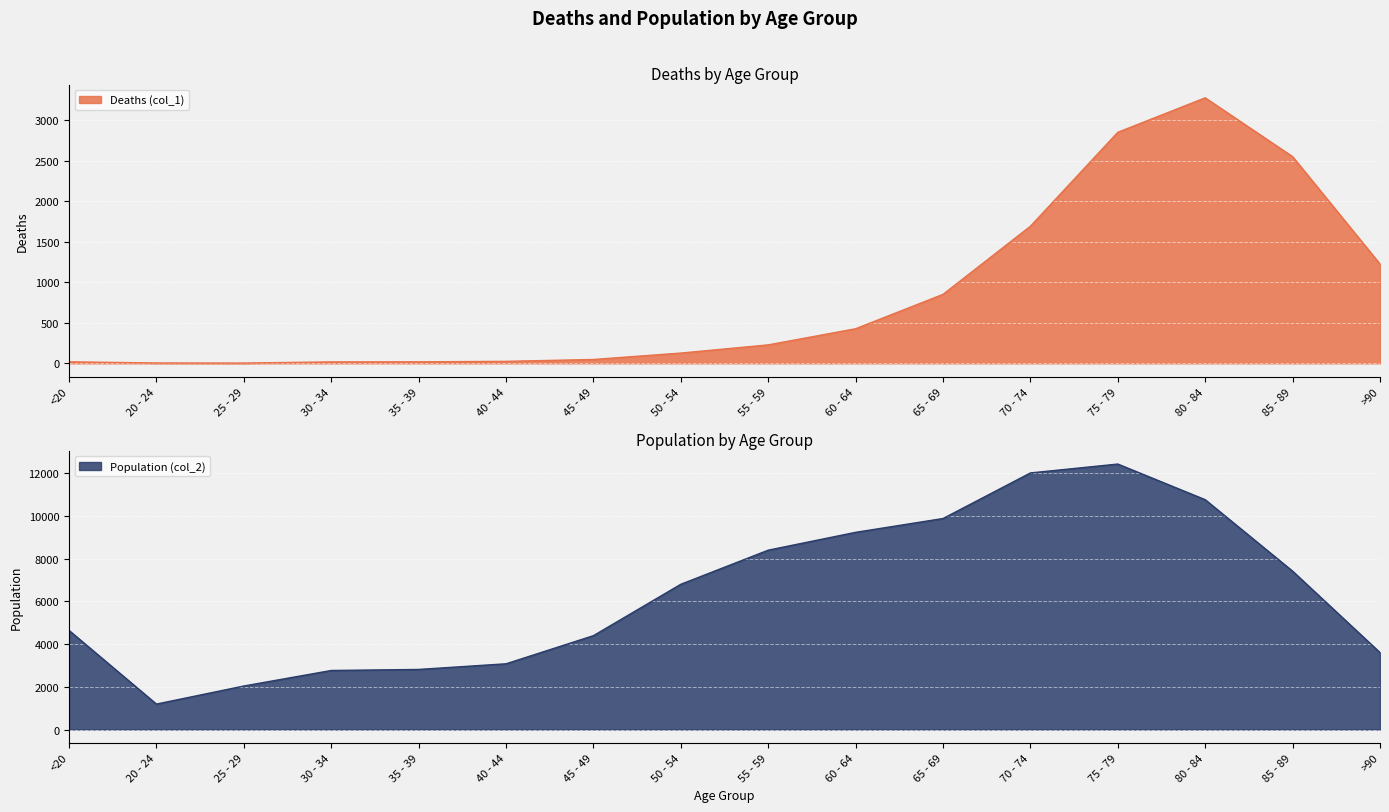

Where is the first local minimum for Population (col_2)?

20 - 24